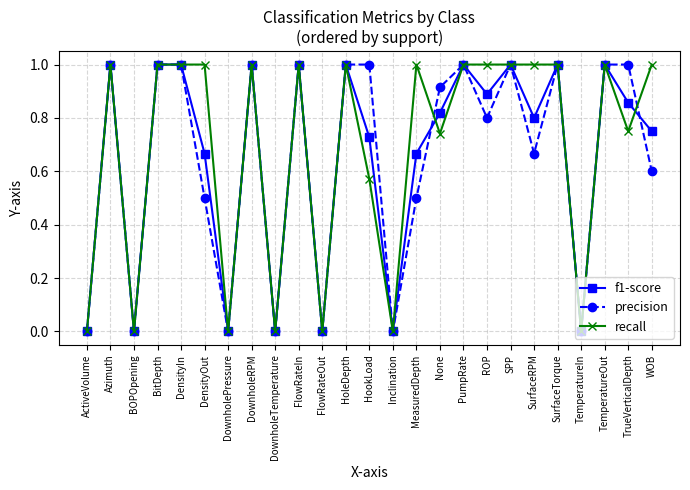

Is the value of recall at PumpRate greater than the value of precision at SurfaceRPM?

Yes